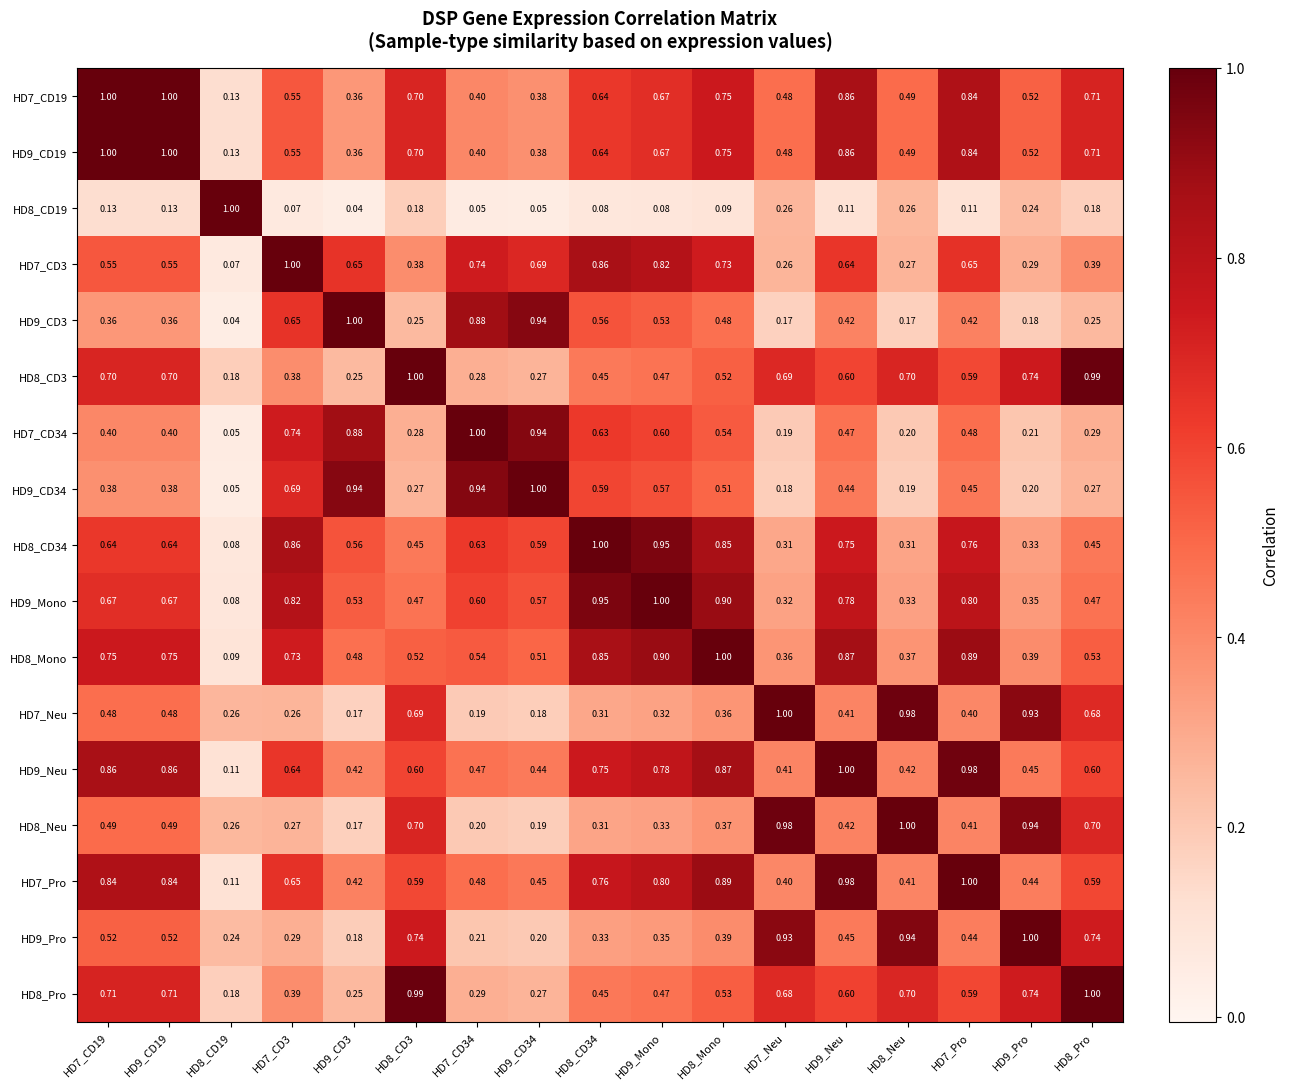

Is the value of HD8_Mono at HD7_Pro greater than the value of HD7_Neu at HD9_CD34?

Yes